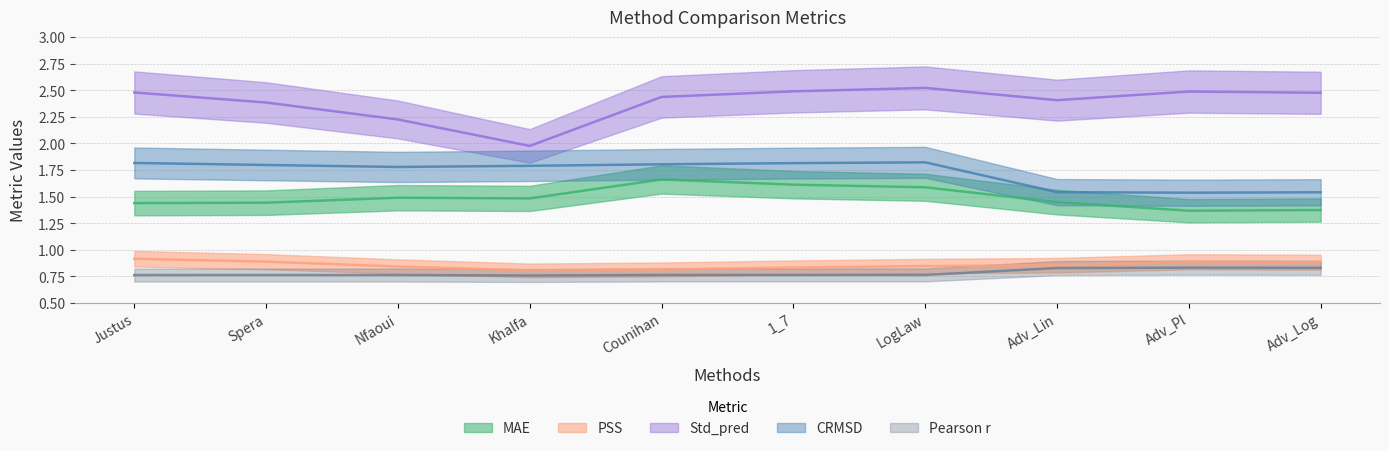

What is the sum of the CRMSD values at LogLaw and Justus?

3.6